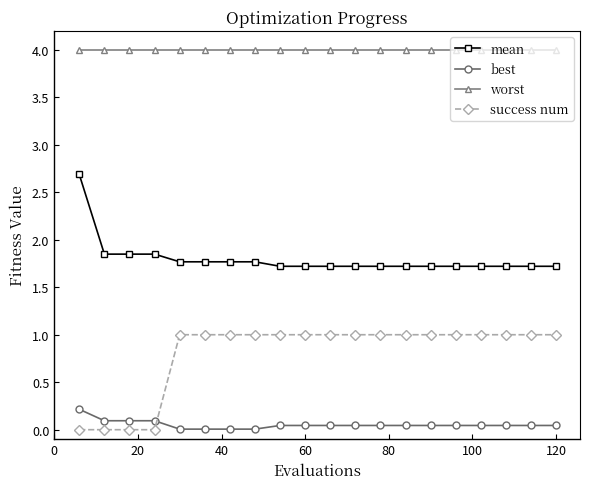

True or false: worst and mean intersect in this chart.

False